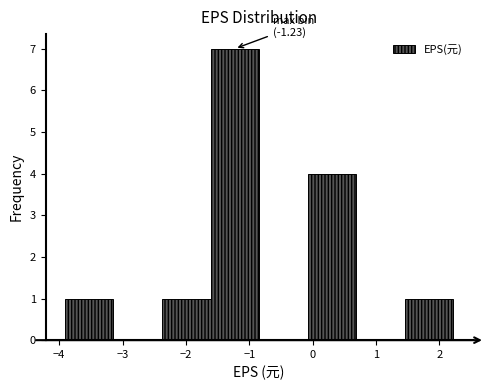

Which range on the x-axis has the tallest bar?

-1.6 to -0.8